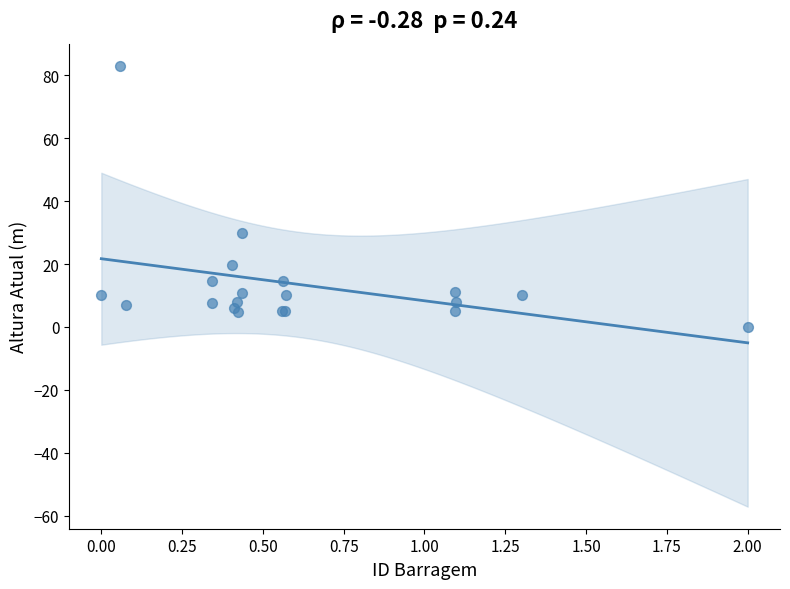

What Y value in the scatter plot is closest to 41?

30.0